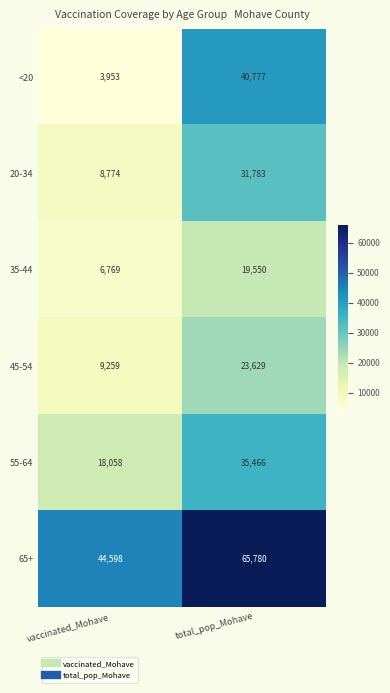

What is the total value across all series at vaccinated_Mohave?

91411